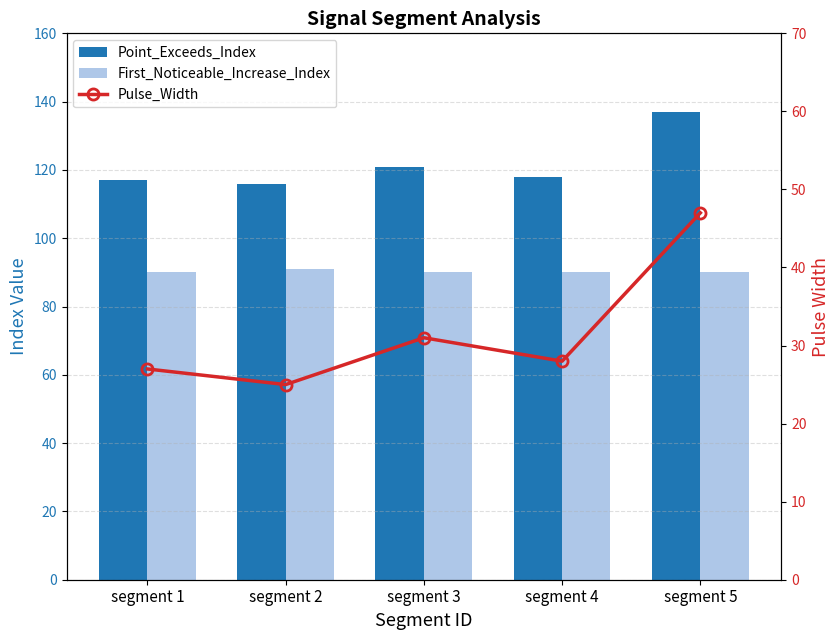

What is the total value across all series at segment 1?

234